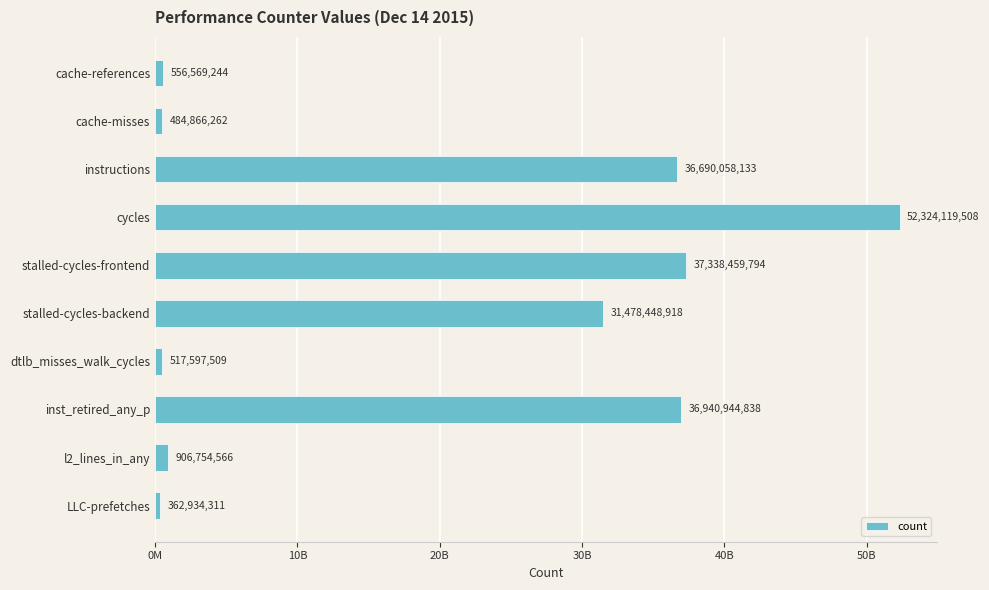

Does the chart contain any negative values?

No